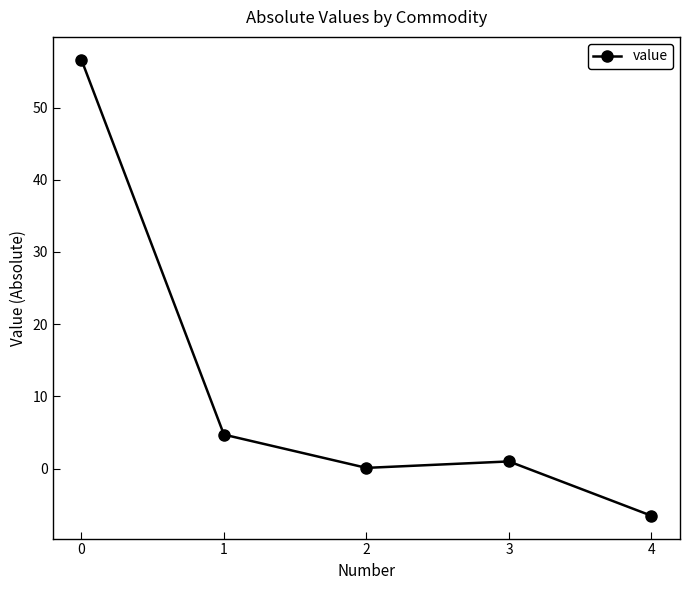

True or false: there are more than 1 points higher than both neighbors.

False